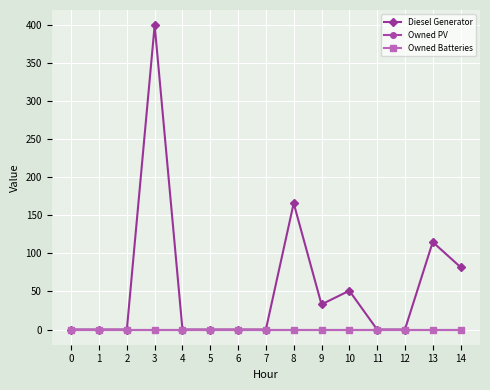

At how many categories does at least one series exceed 374?

1